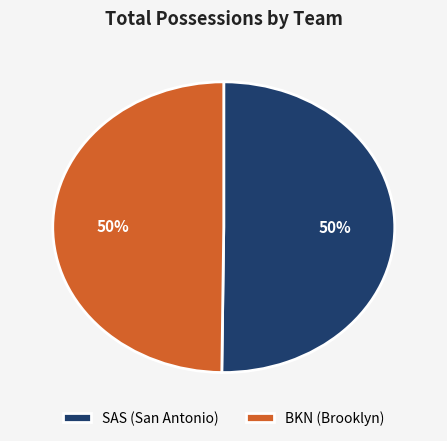

Is it true that SAS (San Antonio) is 44% of the pie?

False